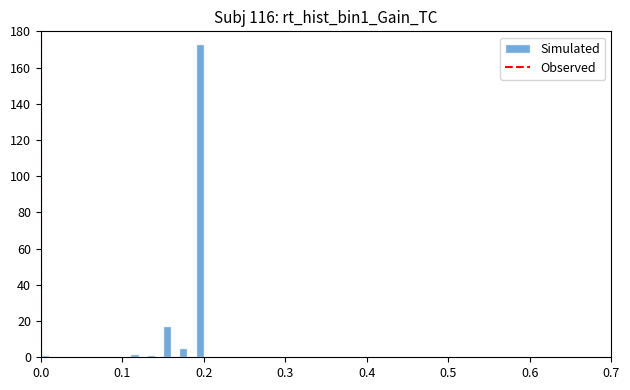

Around what value on the x-axis is the tallest bar? Give the approximate position of its centre, as read against the axis.

0.20